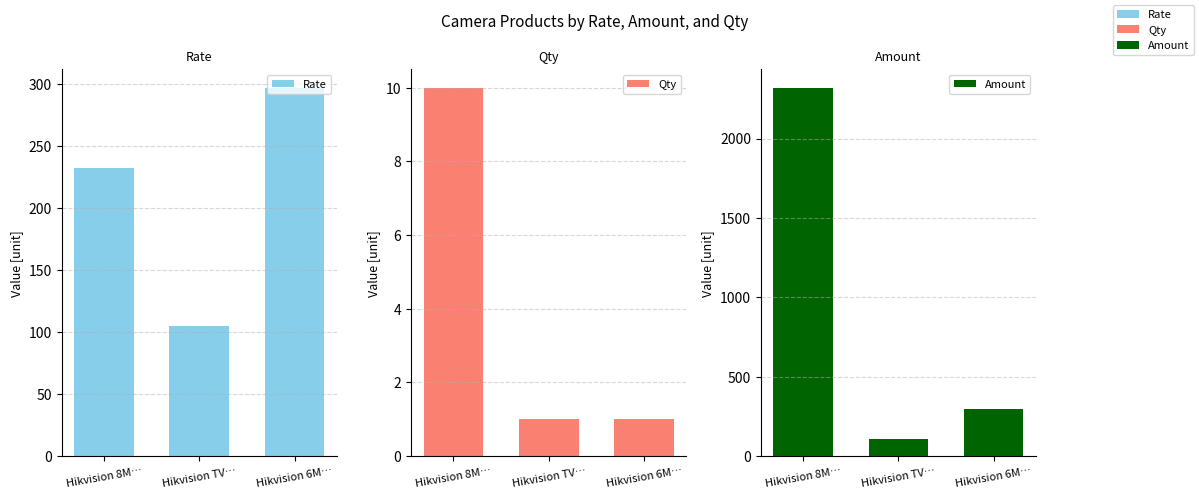

How many groups of bars are there?

3